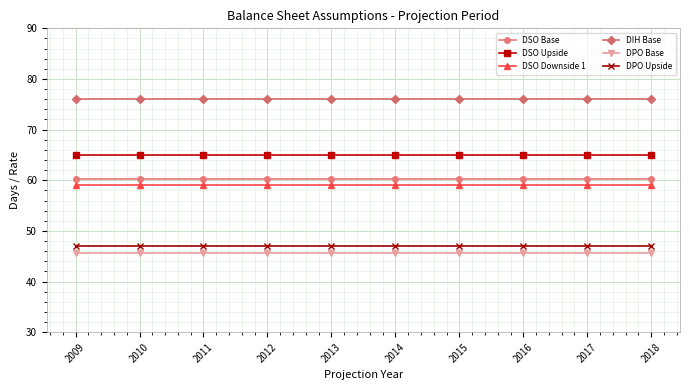

Reading right to left, transcribe all the data shown in this chart.

DSO Base: 60.2	60.2	60.2	60.2	60.2	60.2	60.2	60.2	60.2	60.2
DSO Upside: 65.0	65.0	65.0	65.0	65.0	65.0	65.0	65.0	65.0	65.0
DSO Downside 1: 59.0	59.0	59.0	59.0	59.0	59.0	59.0	59.0	59.0	59.0
DIH Base: 76.0	76.0	76.0	76.0	76.0	76.0	76.0	76.0	76.0	76.0
DPO Base: 45.6	45.6	45.6	45.6	45.6	45.6	45.6	45.6	45.6	45.6
DPO Upside: 47.0	47.0	47.0	47.0	47.0	47.0	47.0	47.0	47.0	47.0